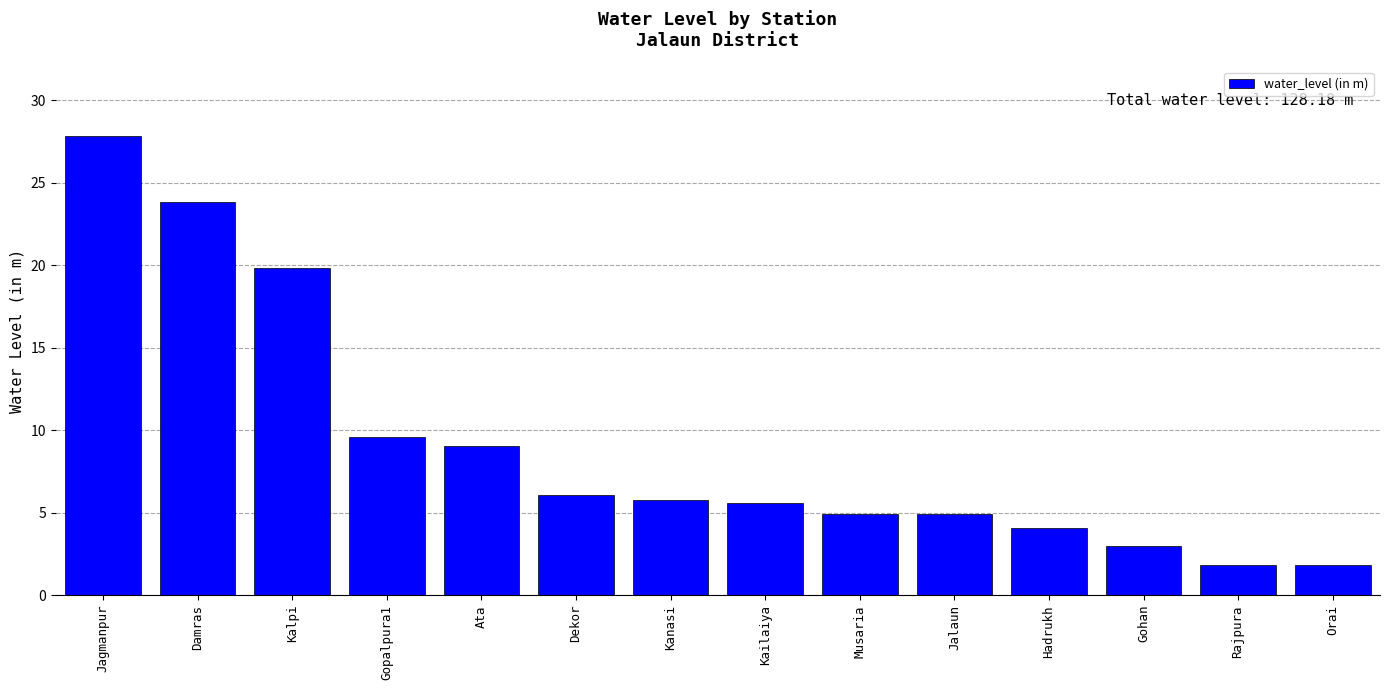

Count the number of categories in the chart.

14